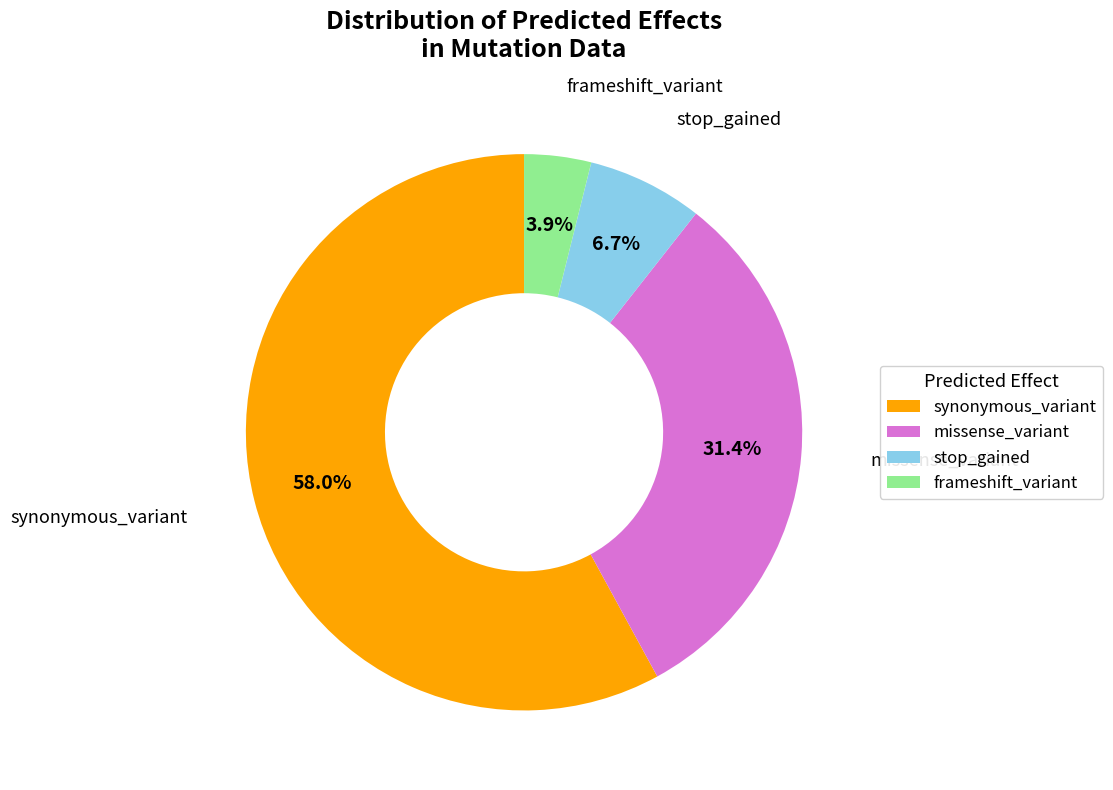

Which slice is the smallest?

frameshift_variant